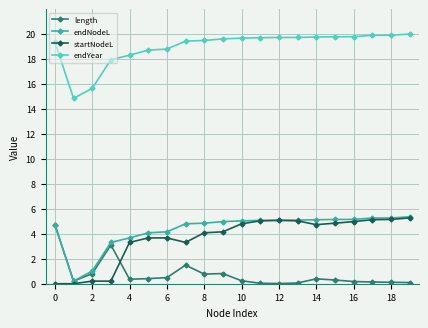

What is the highest value of the startNodeL series?

5.3